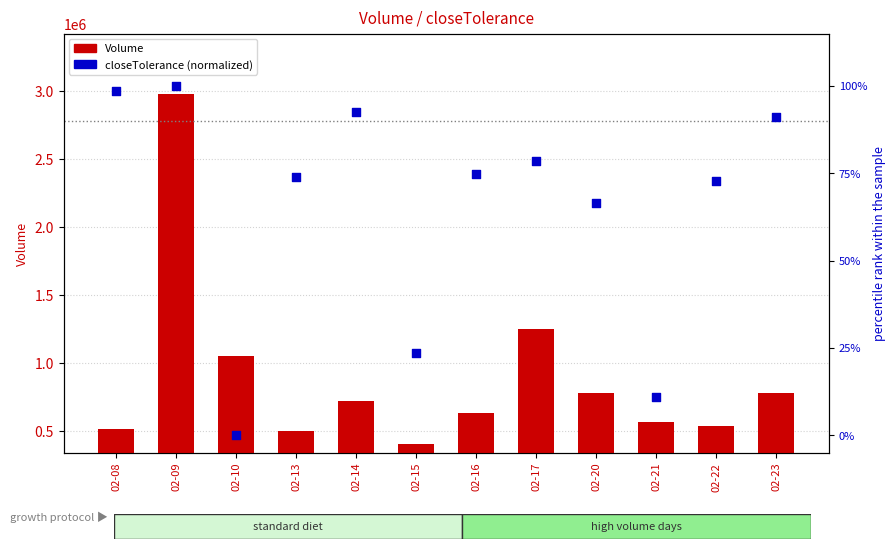

At which category is the sum across all series the highest?

02-09